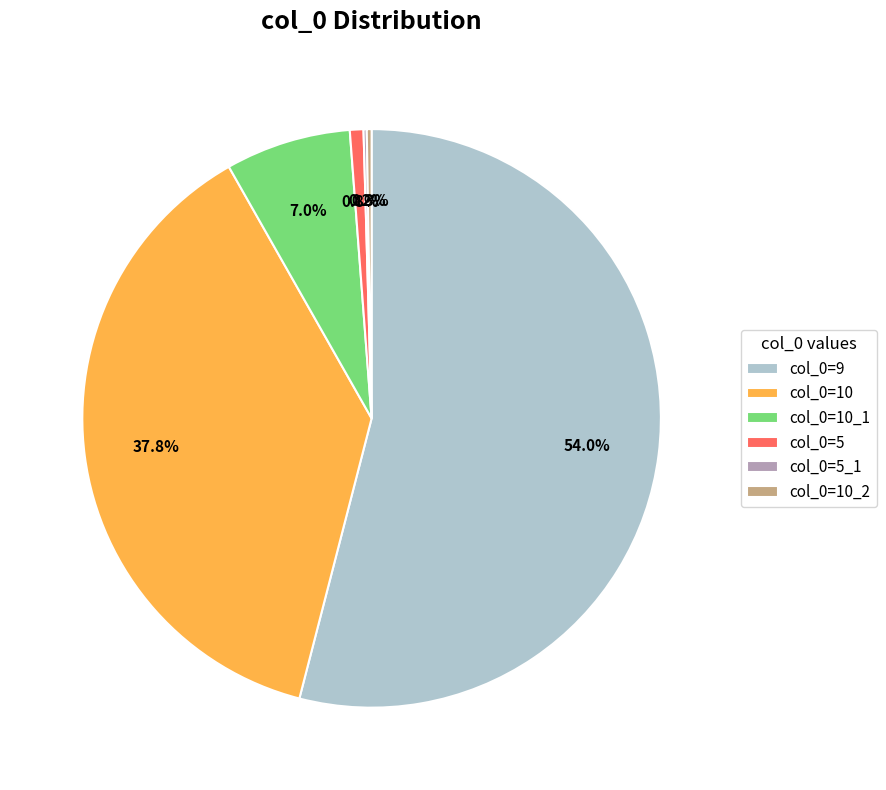

What percentage is NOT represented by col_0=5?

99.2%